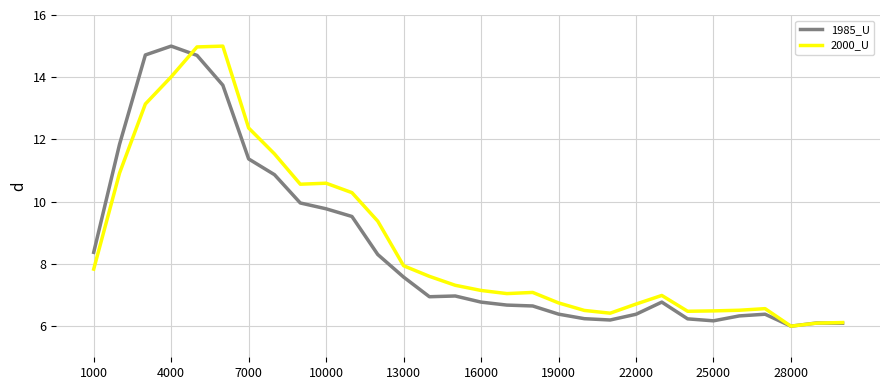

Which series has the largest total across all categories?

2000_U